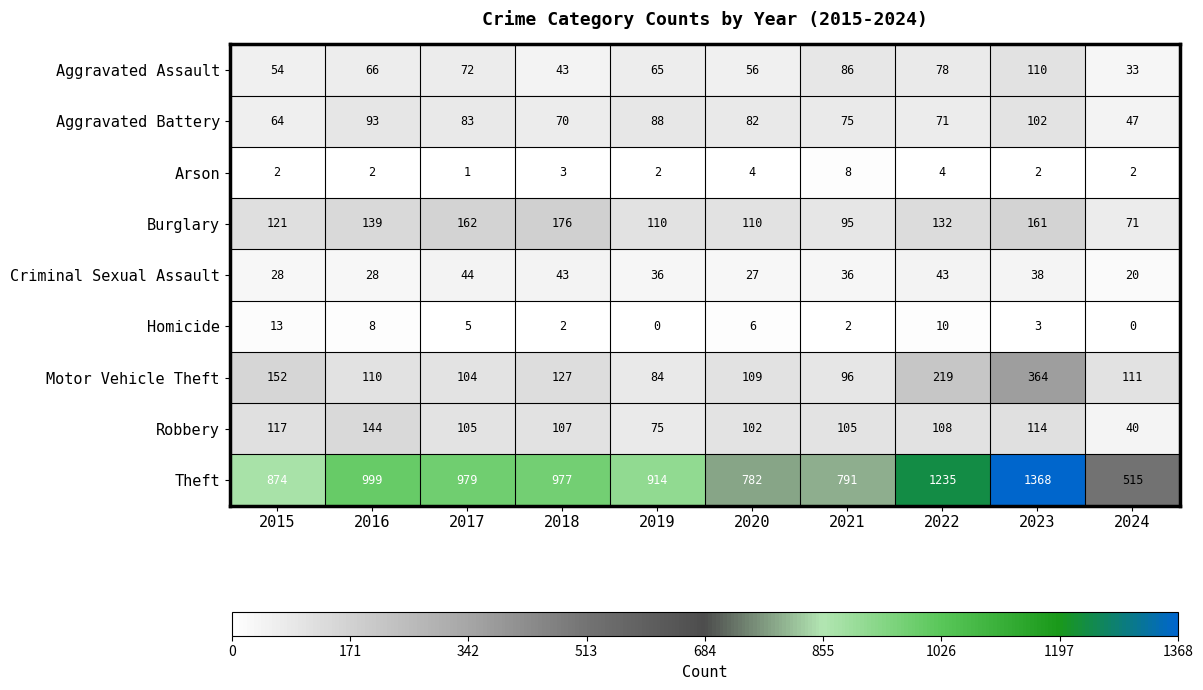

At how many categories does at least one series exceed 1139?

2